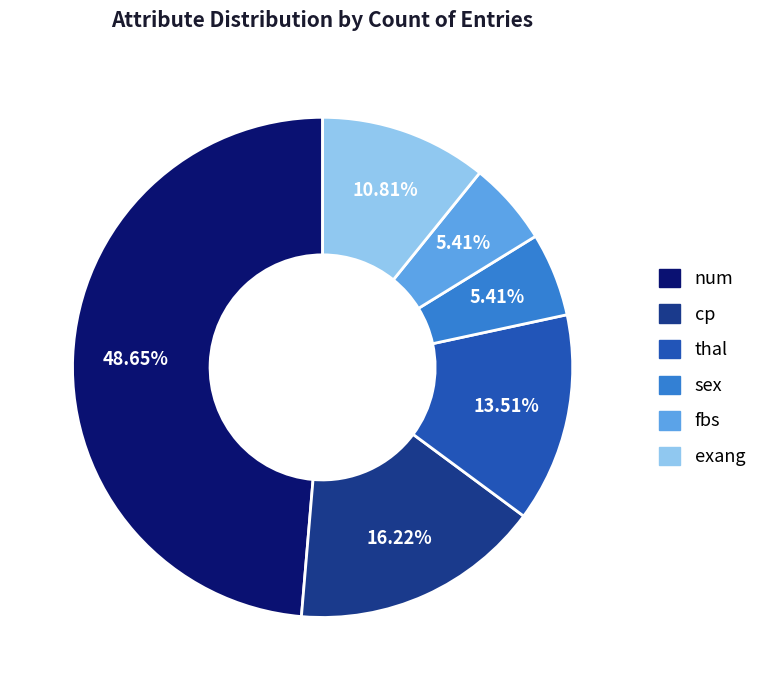

Does thal account for over 50% of the chart?

No